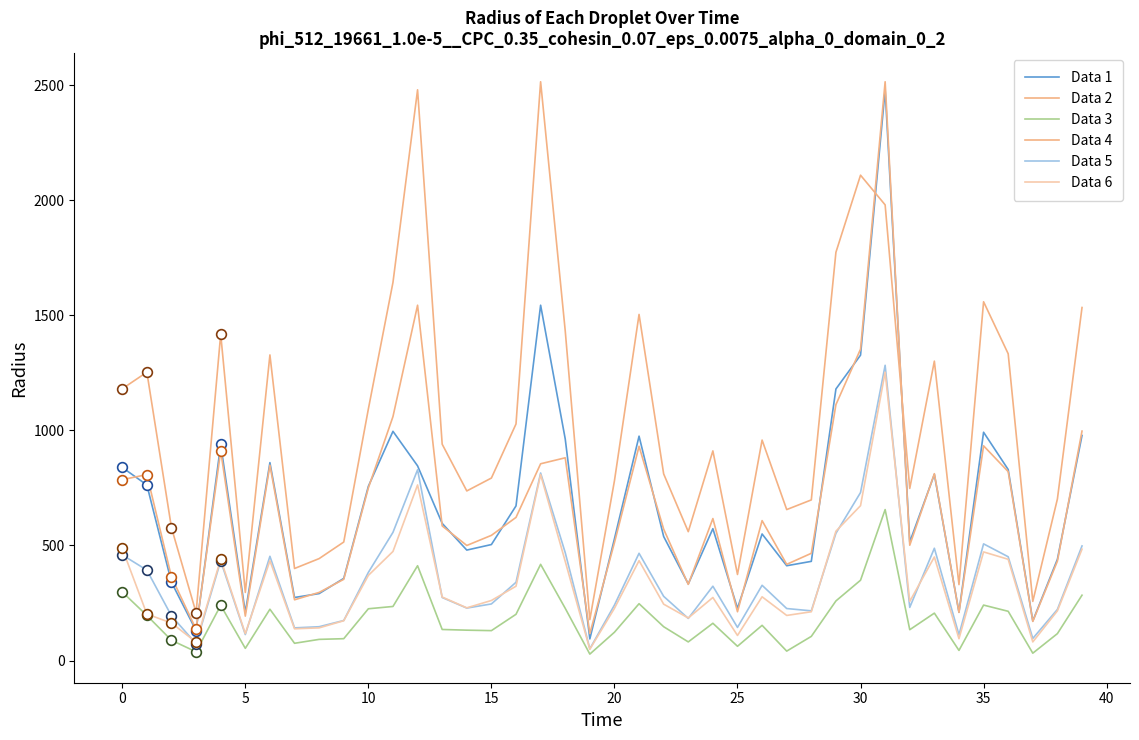

True or false: Data 6 has a value of 101 at 5.

False